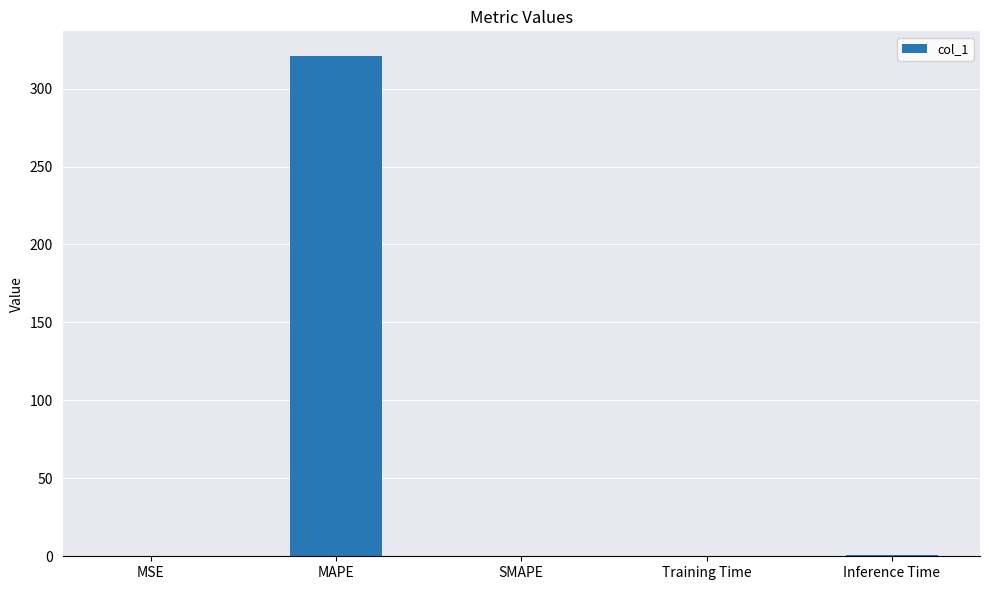

Is it true that the value at MAPE is 65.4?

False